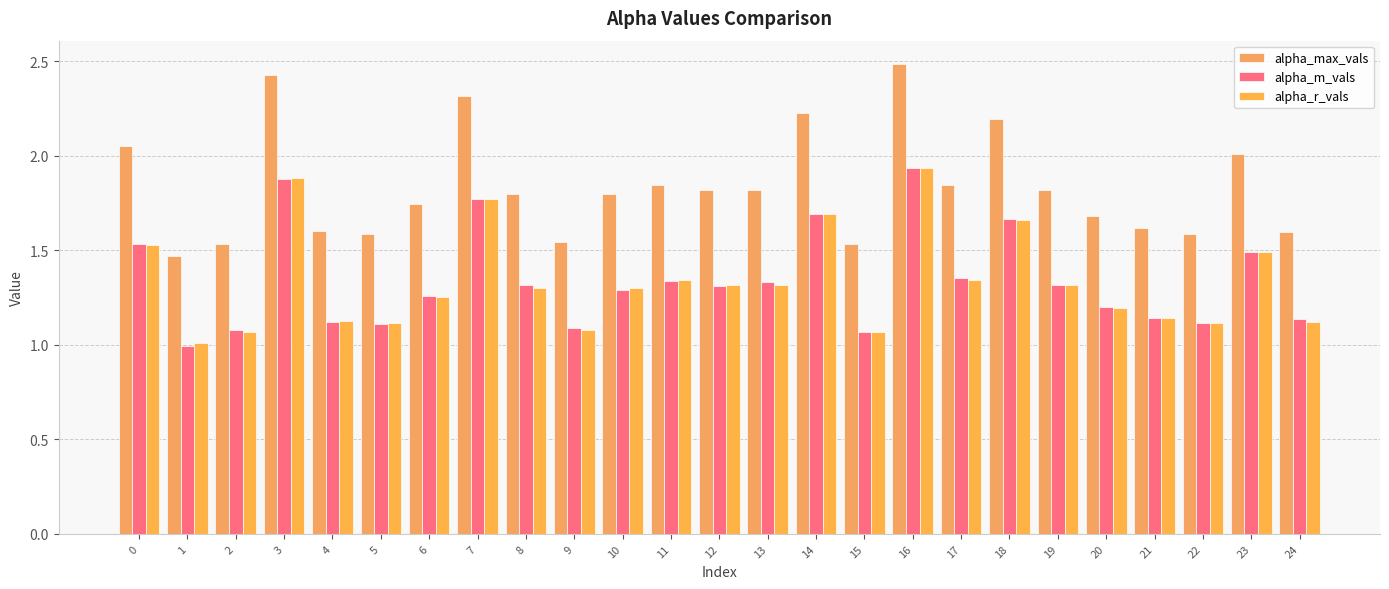

At how many categories does at least one series exceed 1?

25